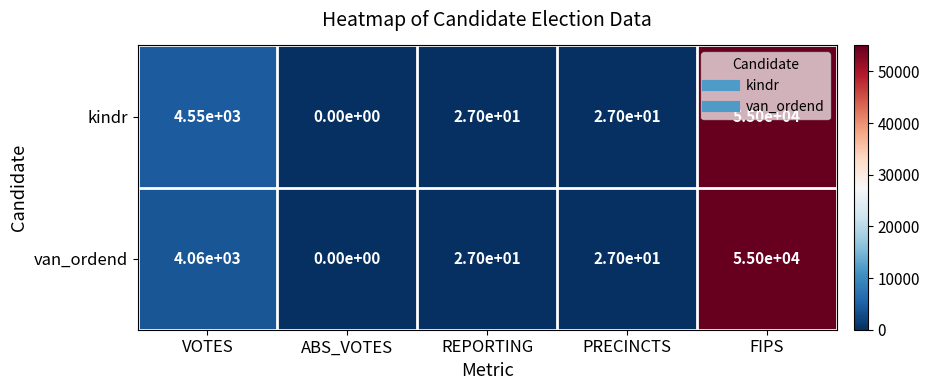

How many values in the van_ordend series are below 27?

1